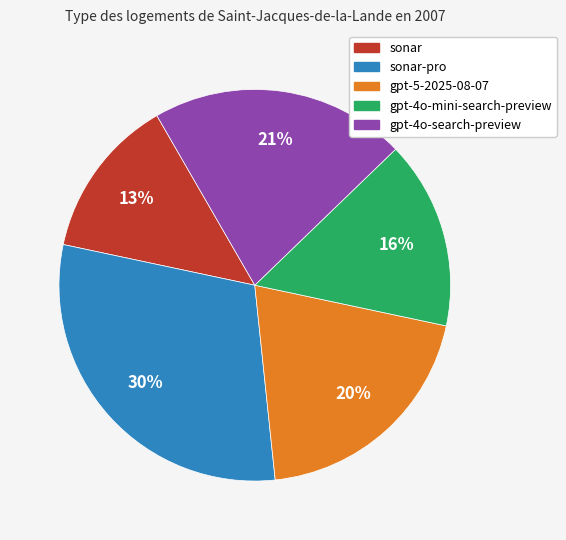

How many slices are in this pie chart?

5